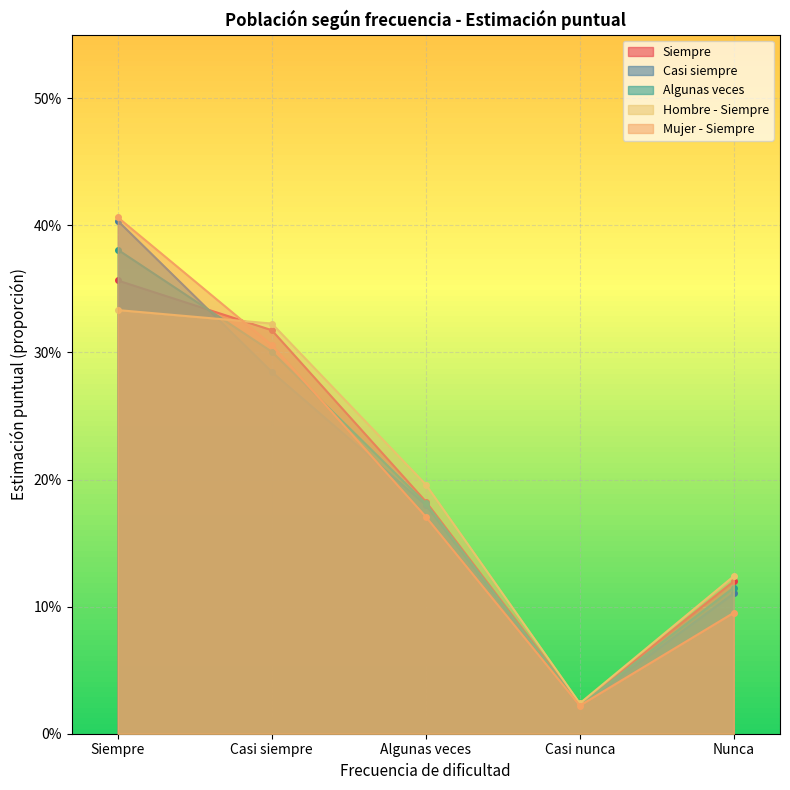

Where do Casi siempre and Algunas veces first cross each other?

Siempre and Casi siempre